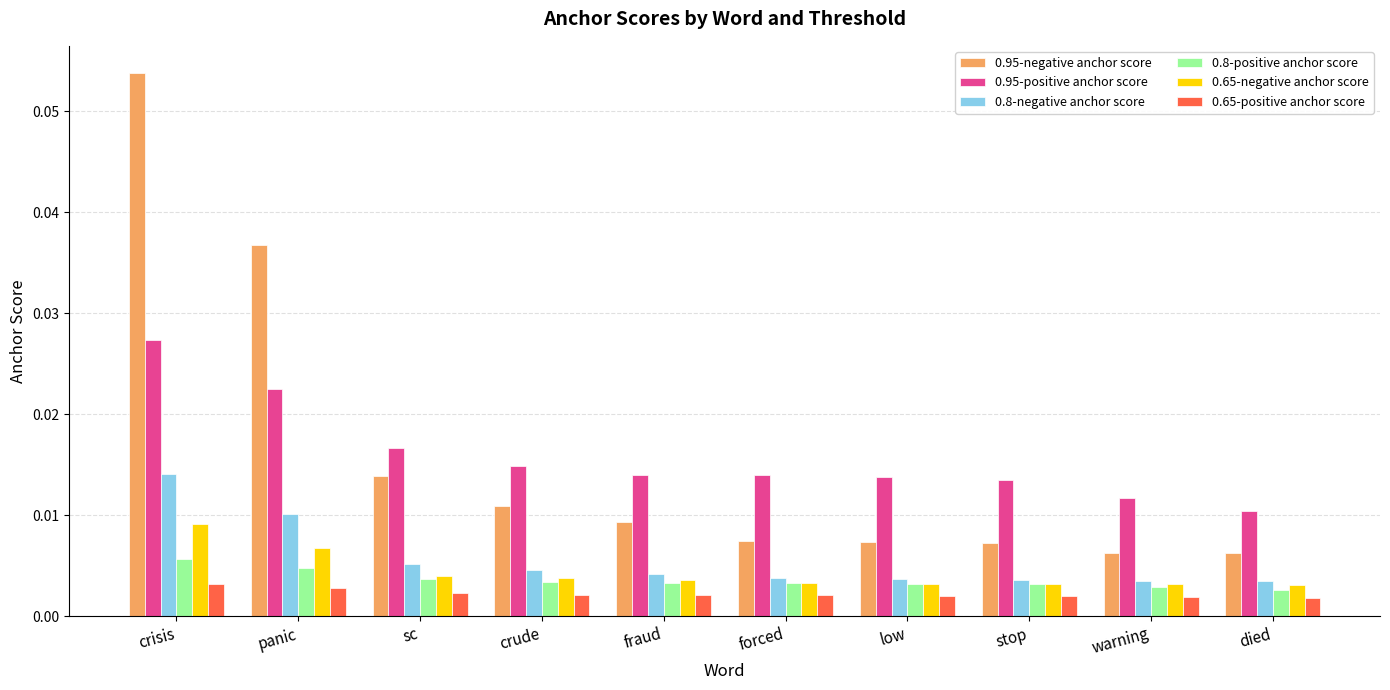

List the series in order of their peak value, lowest first.

0.65-positive anchor score, 0.8-positive anchor score, 0.65-negative anchor score, 0.8-negative anchor score, 0.95-positive anchor score, 0.95-negative anchor score